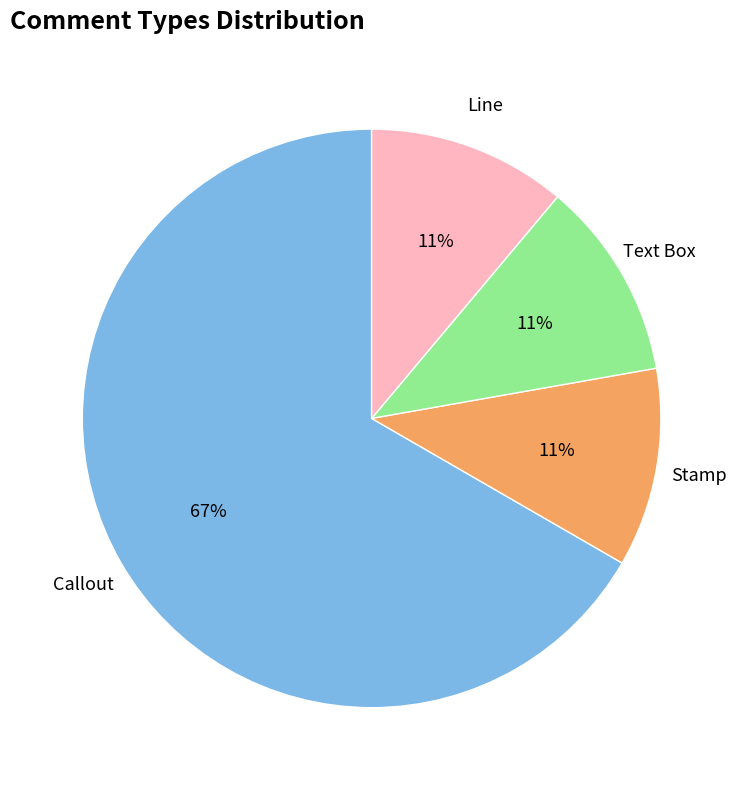

To the nearest percent, what is the average slice percentage?

25%